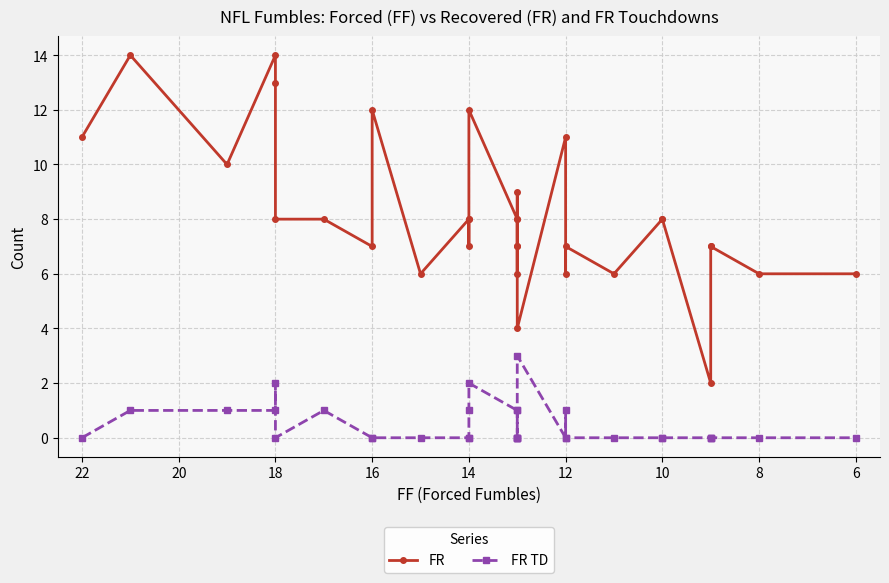

How many interior local valleys does the FR series have?

9